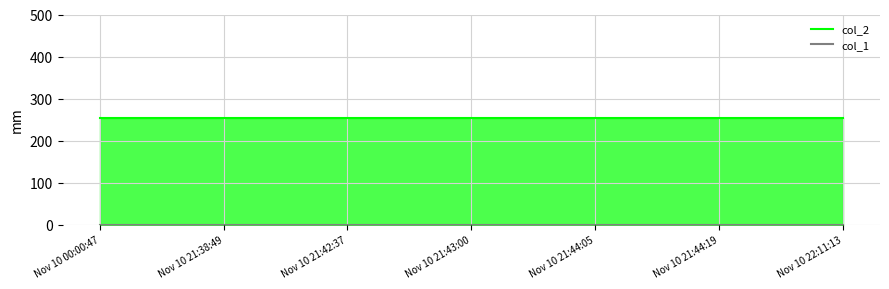

True or false: col_1 and col_2 intersect in this chart.

False